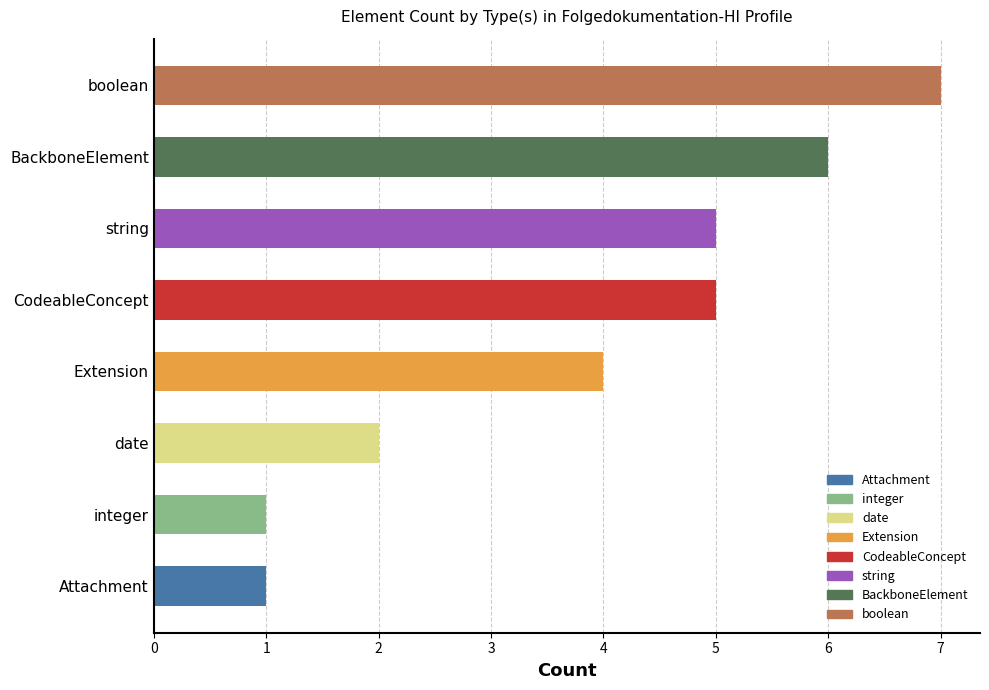

What is the average value?

4